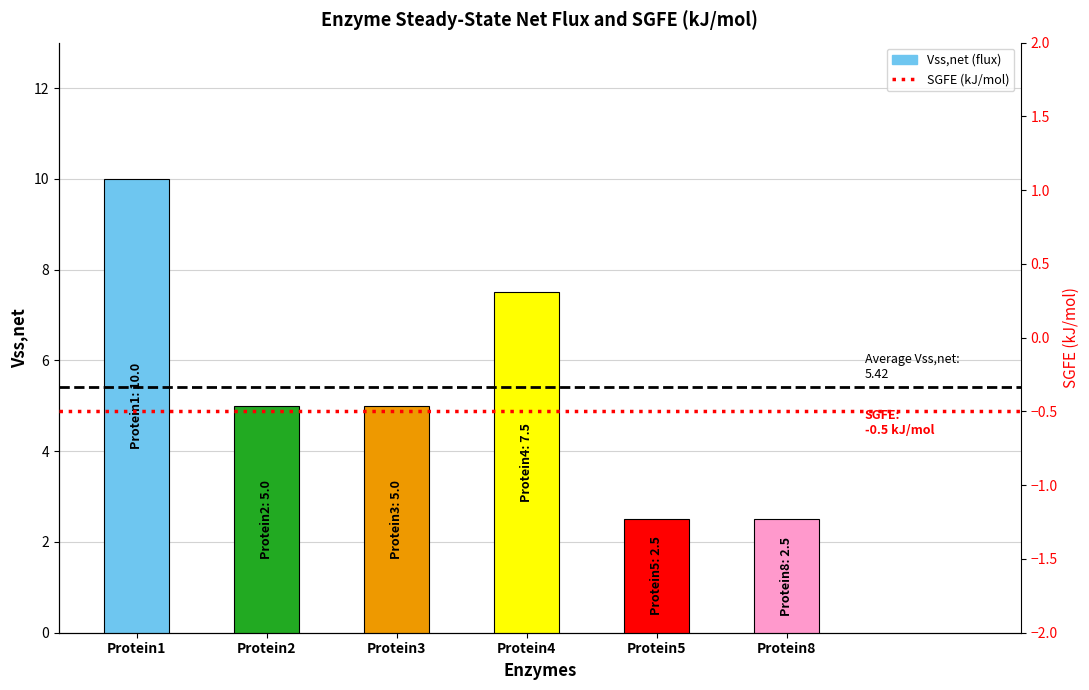

The value at Protein1 is 15.7. True or false?

False